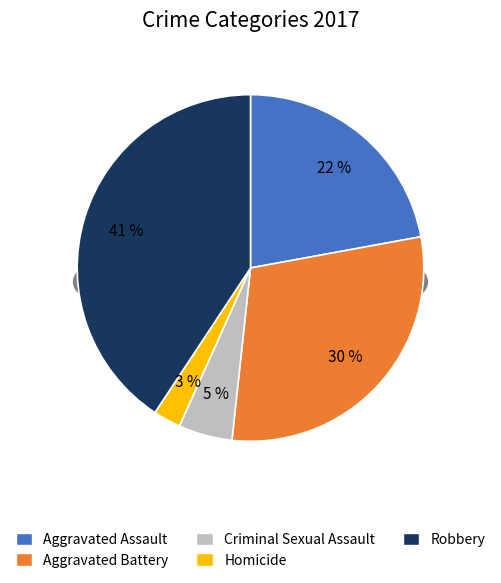

The Criminal Sexual Assault slice represents 5% of the pie. True or false?

True